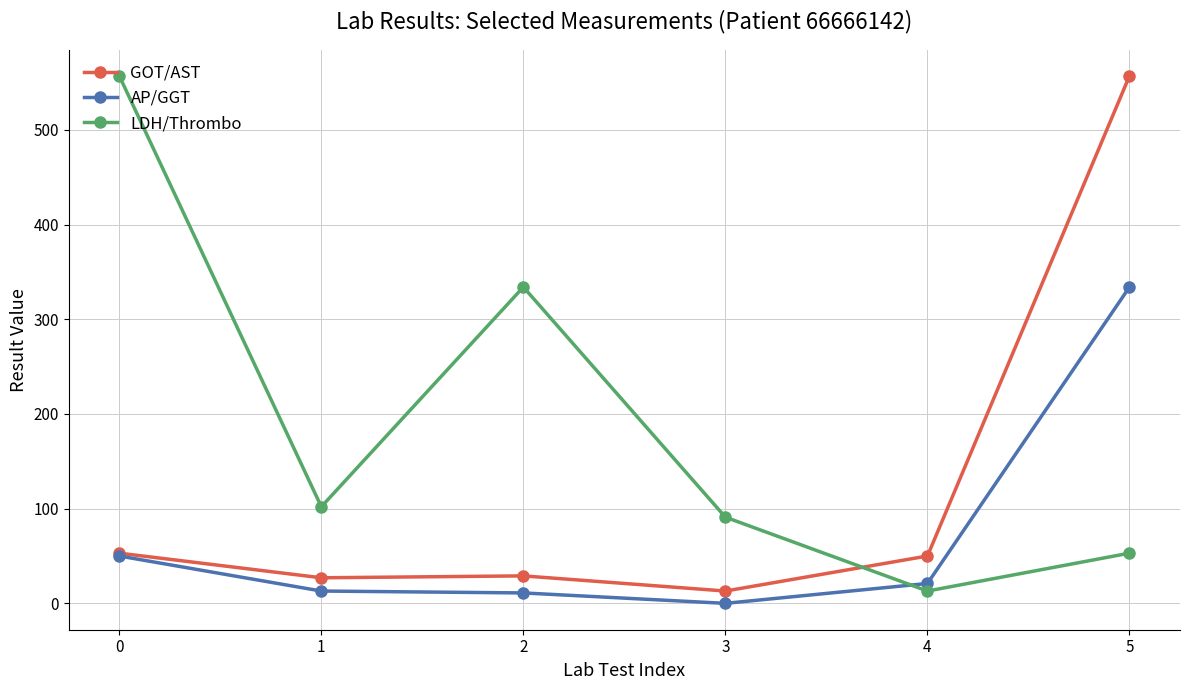

Which series has the largest total across all categories?

LDH/Thrombo